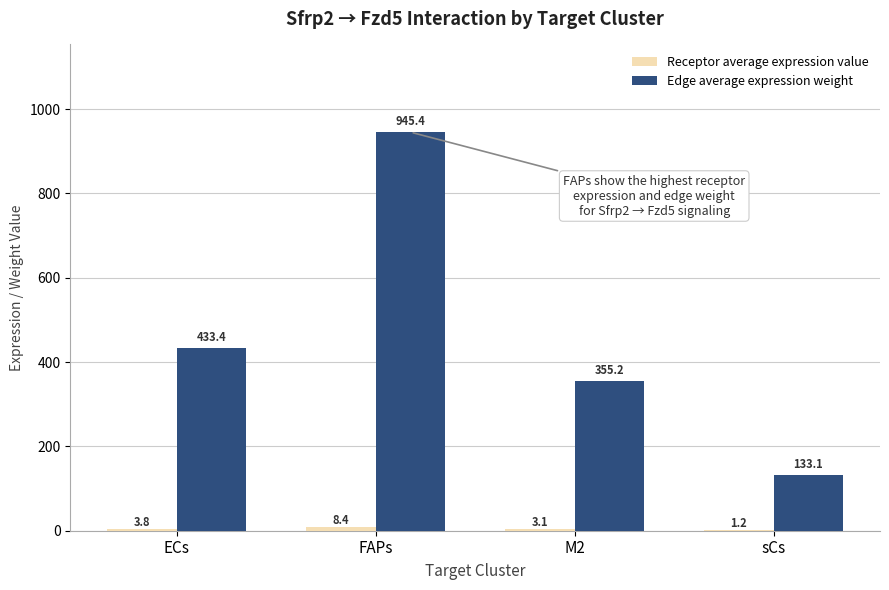

What is the greatest value displayed?

945.4